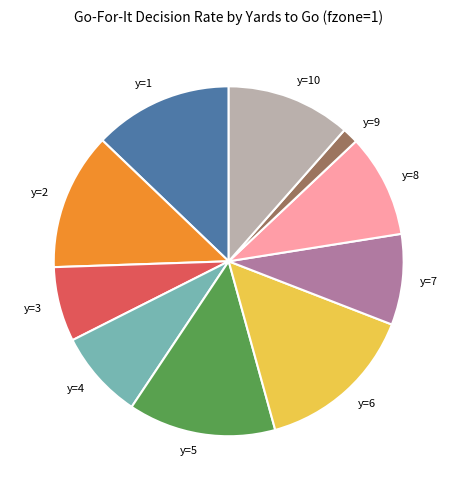

How many segments does this pie chart have?

10